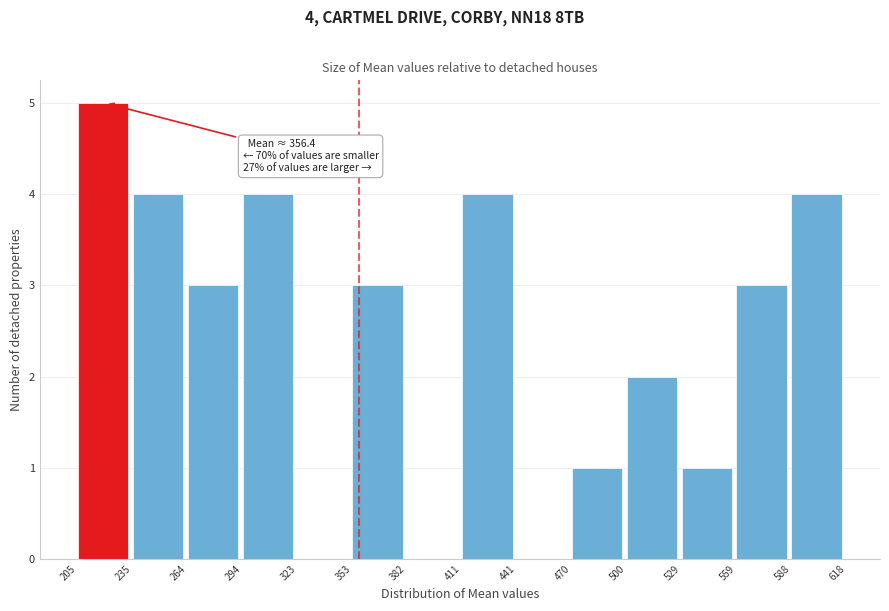

Over which range of the x-axis is the bar tallest?

205 to 235